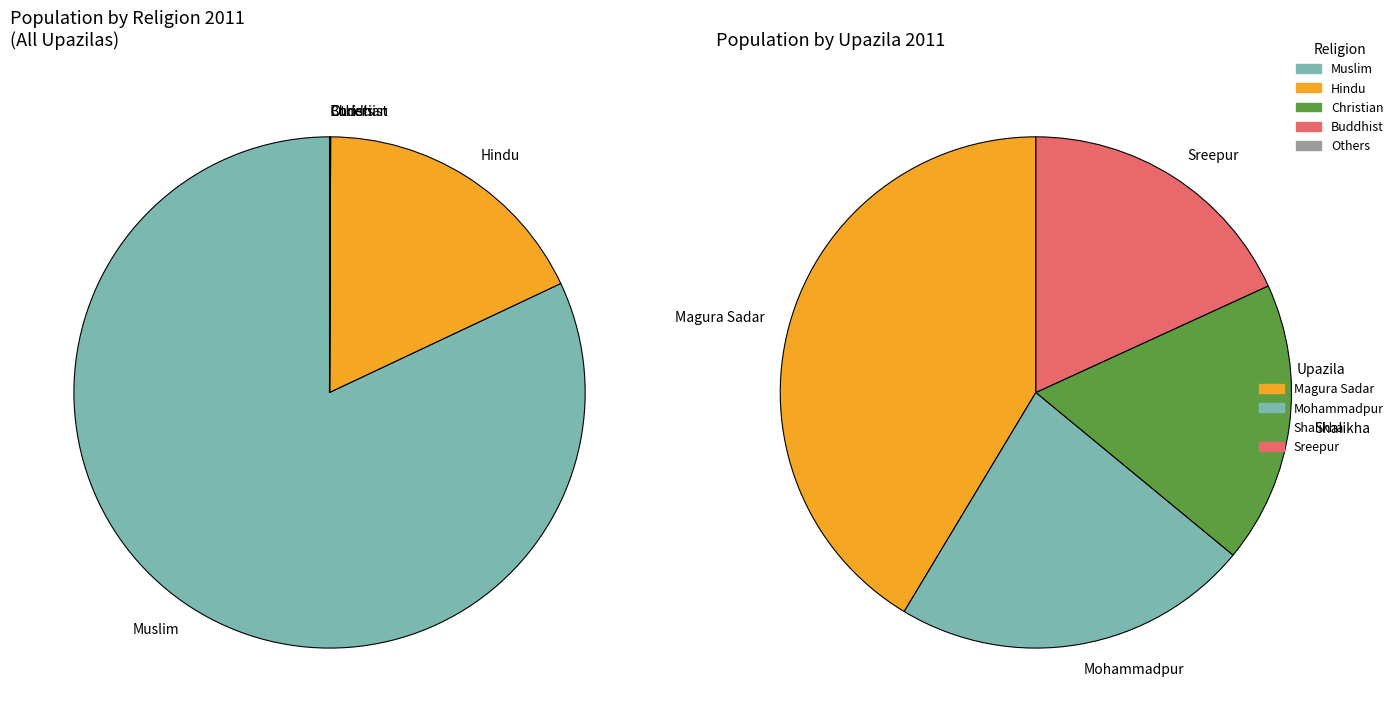

Which slice is the largest?

Magura Sadar